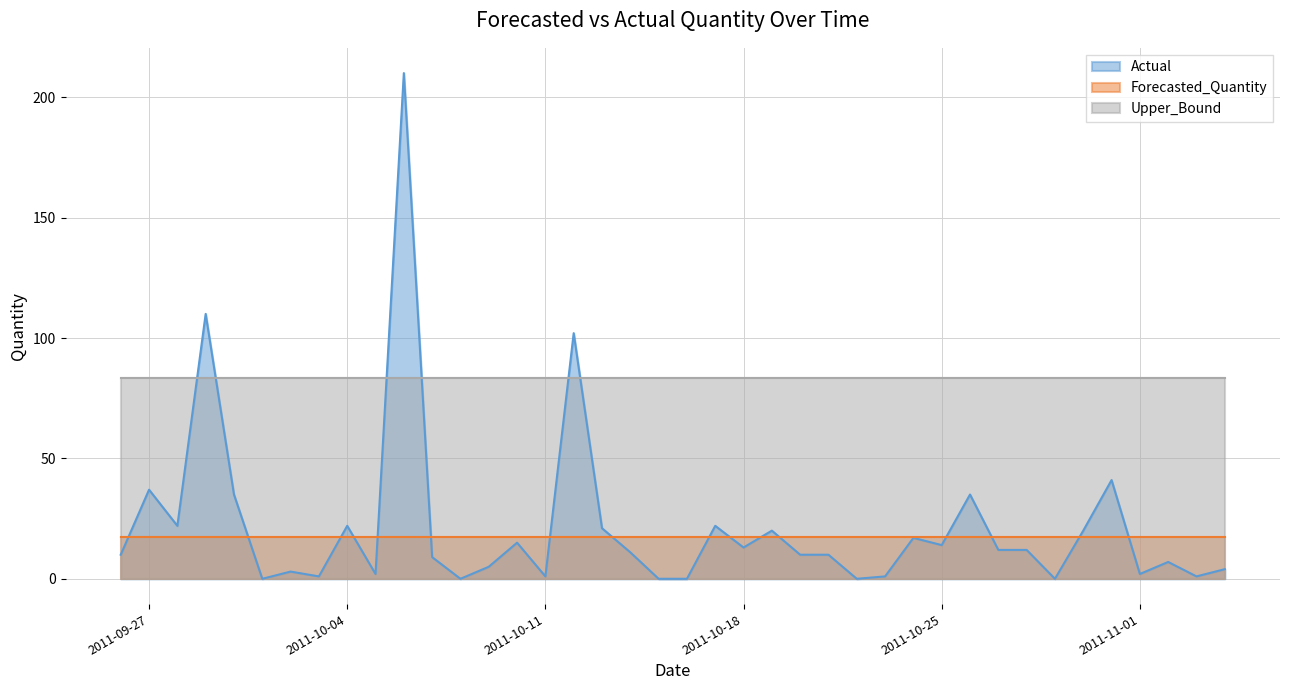

How many lines are shown in the chart?

3